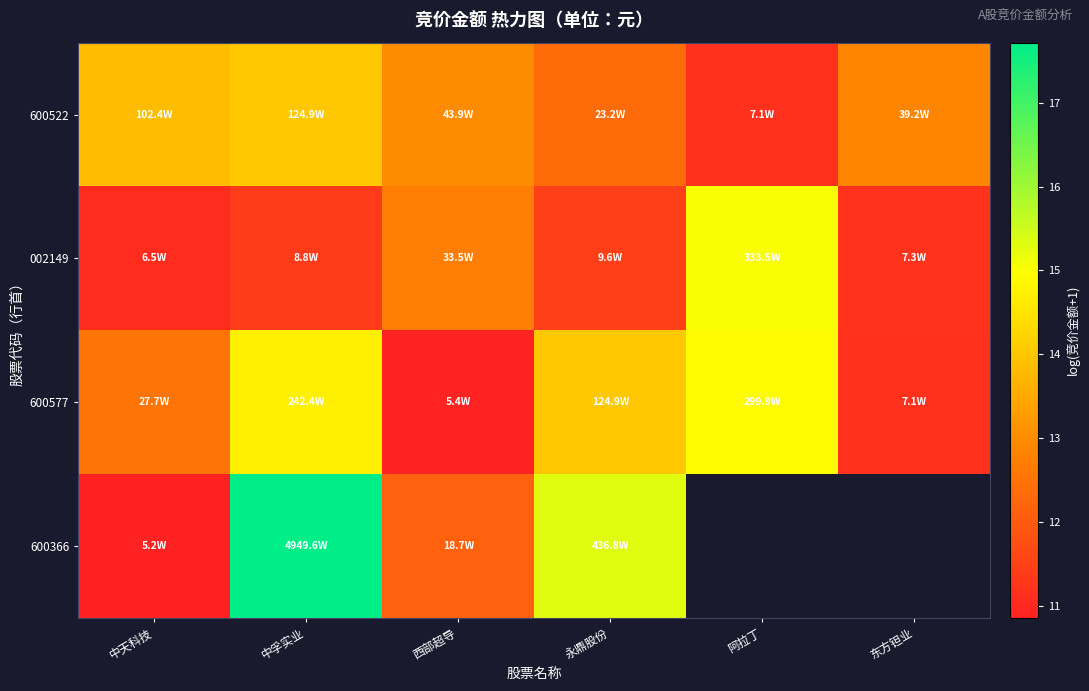

Where does the 600522 series first go above 12?

中天科技